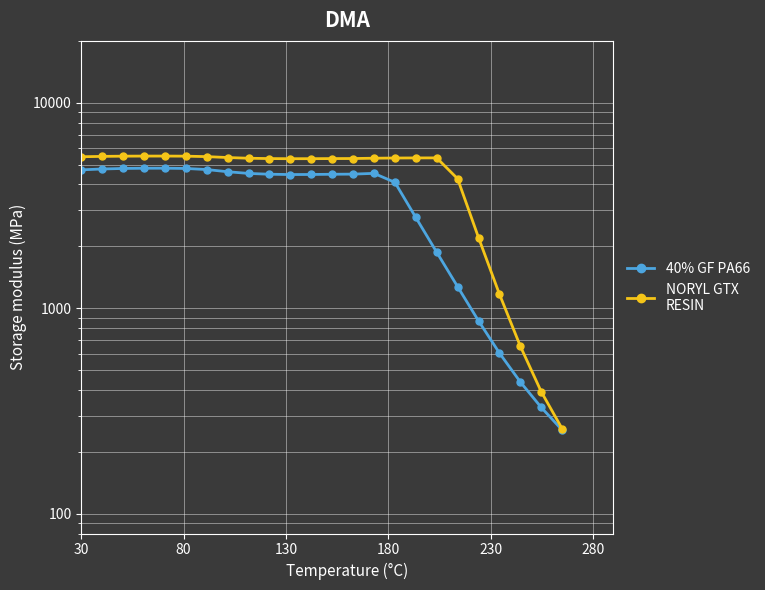

The col_8 series shows 898.4 at 19. True or false?

False